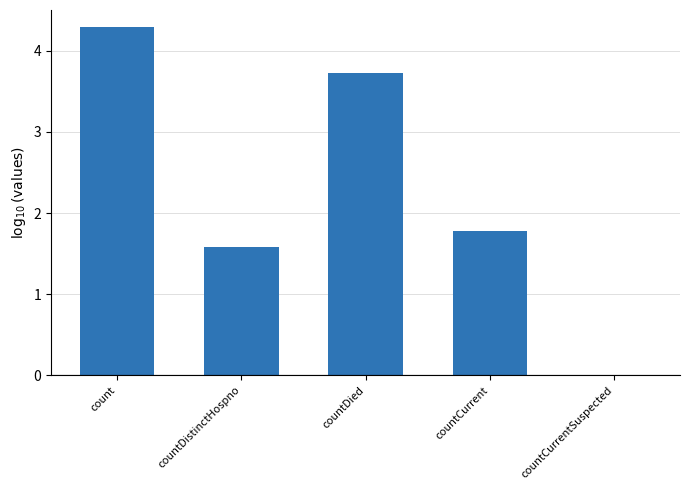

What is the sum of all values?

11.4